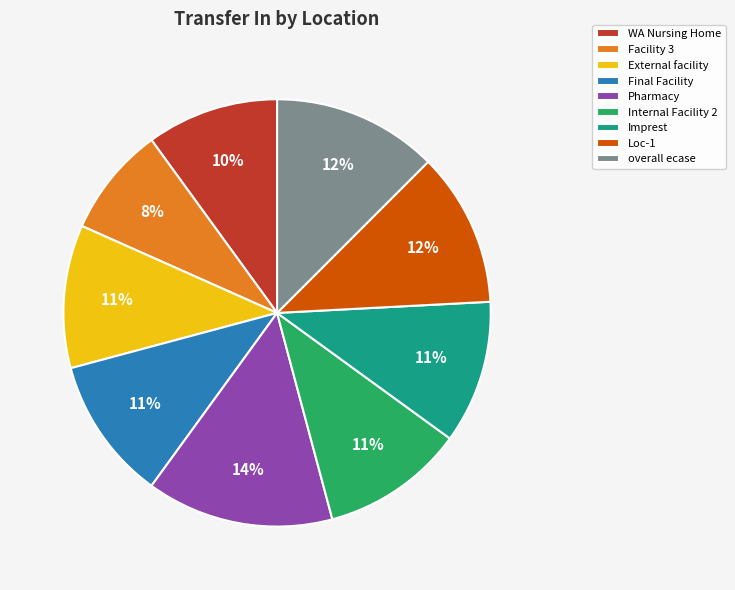

Does Internal Facility 2 account for over 50% of the chart?

No